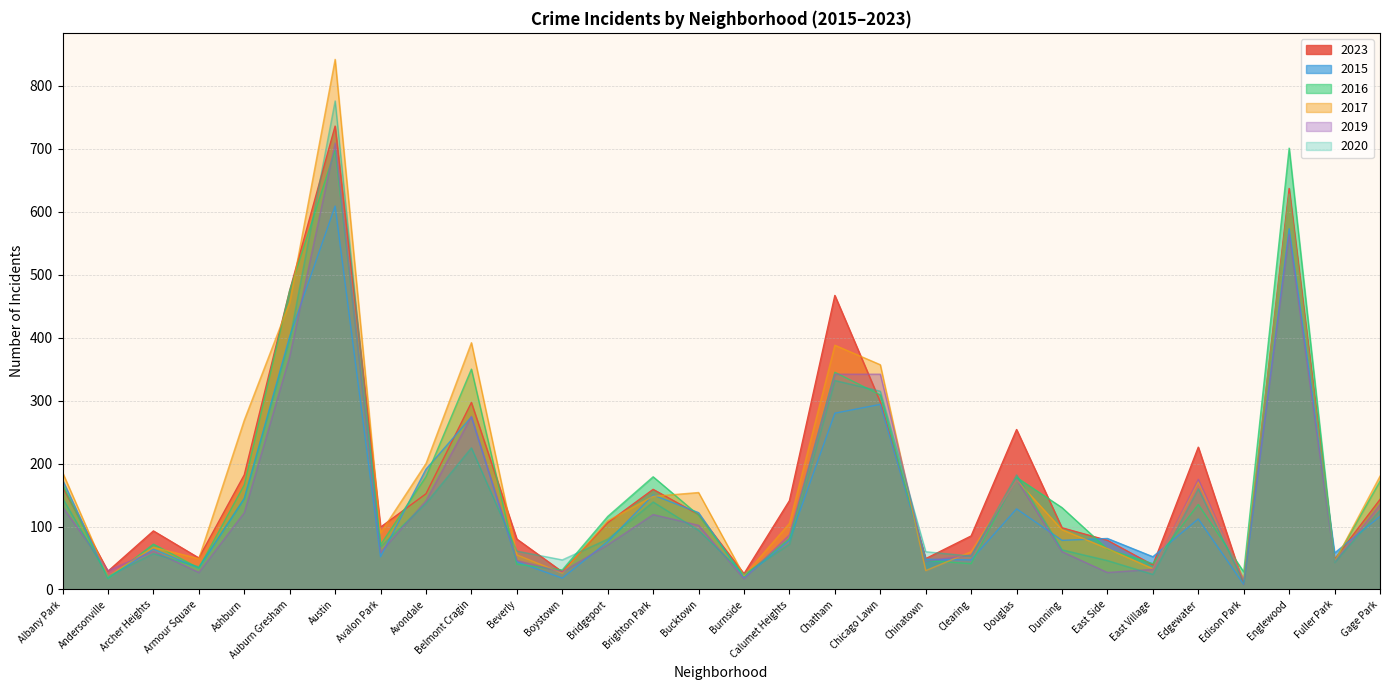

How many series are shown in this chart?

6